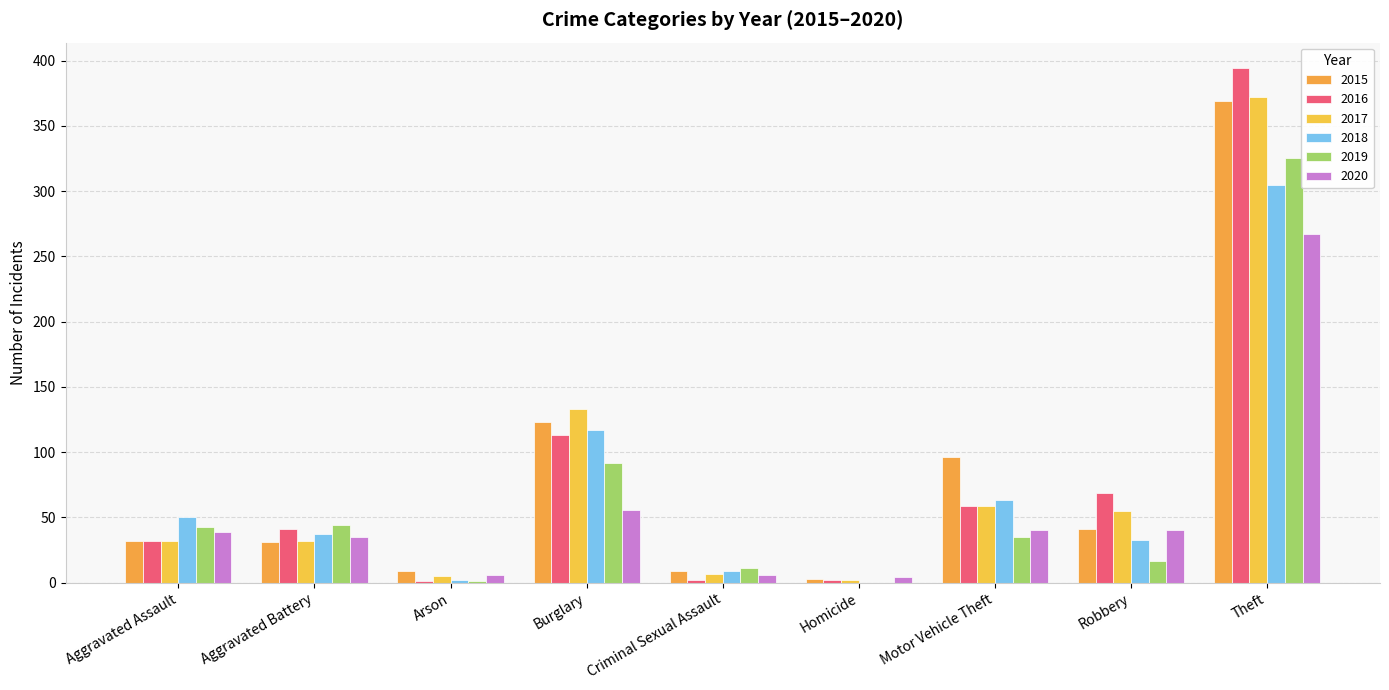

At Homicide, list the series in order from smallest to largest.

2018, 2019, 2016, 2017, 2015, 2020